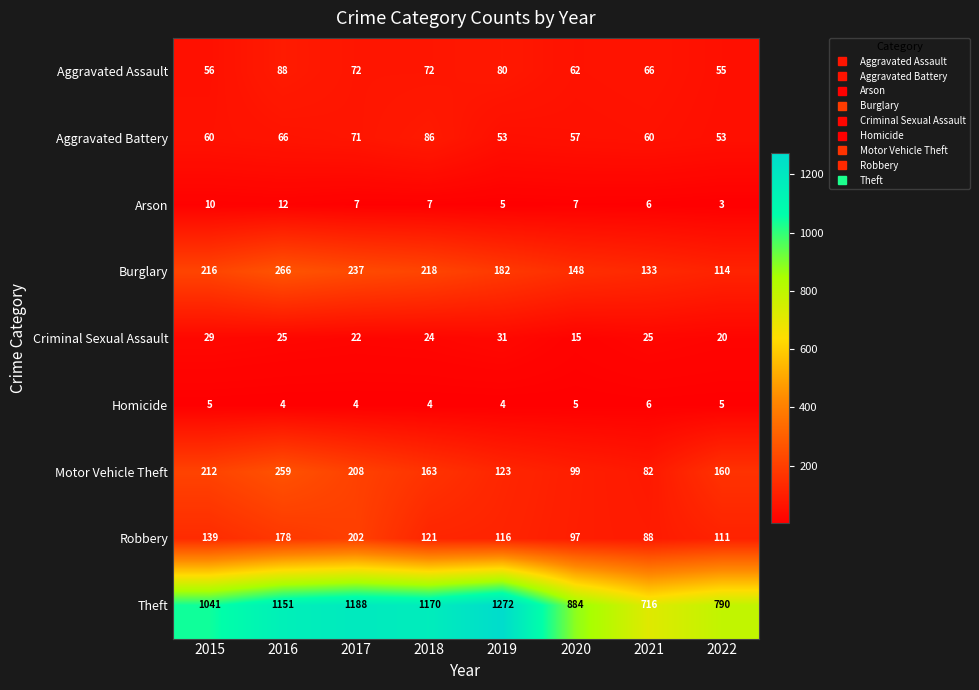

Which series has the largest range (max minus min)?

Theft